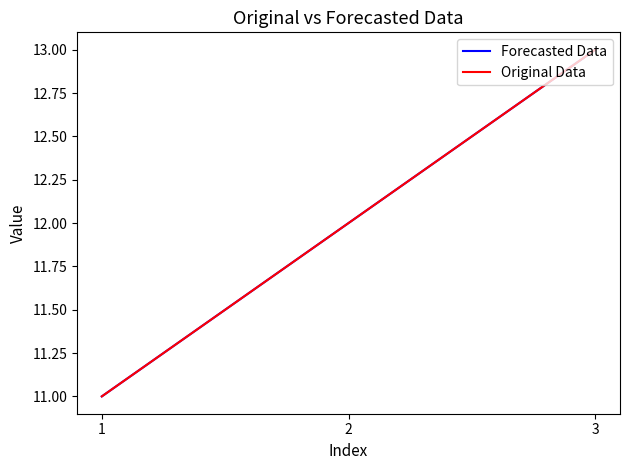

Is this an area chart (filled region under the line)?

No